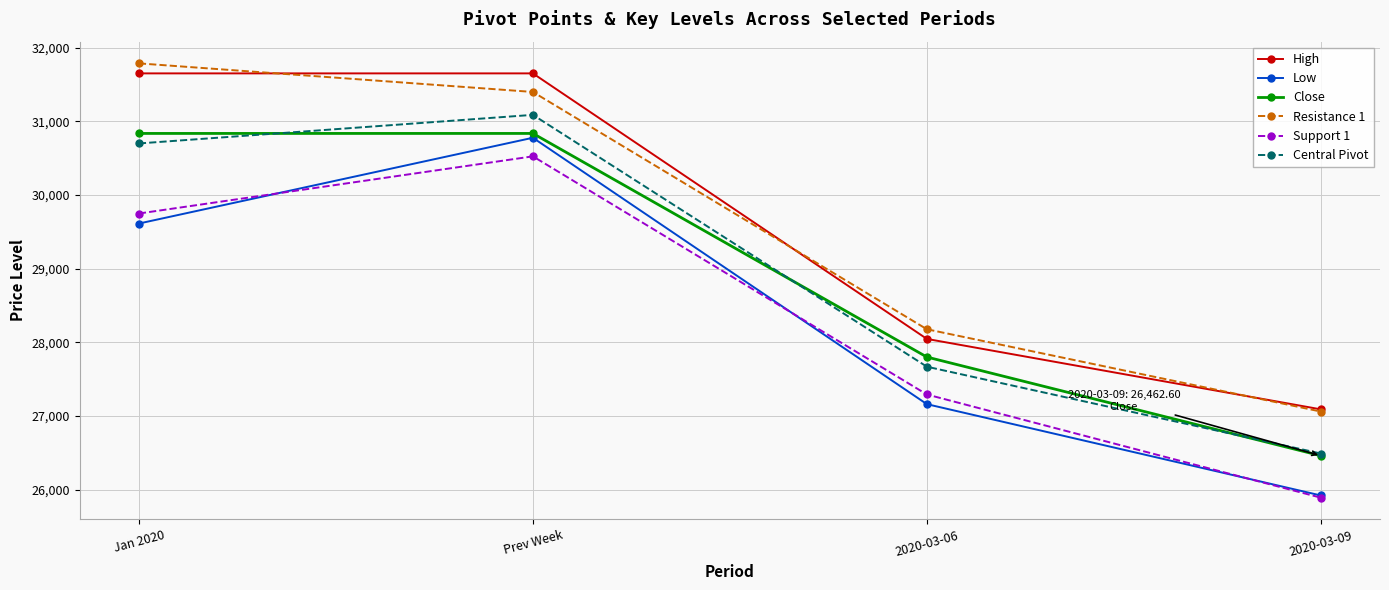

Does the chart have visible grid lines?

Yes